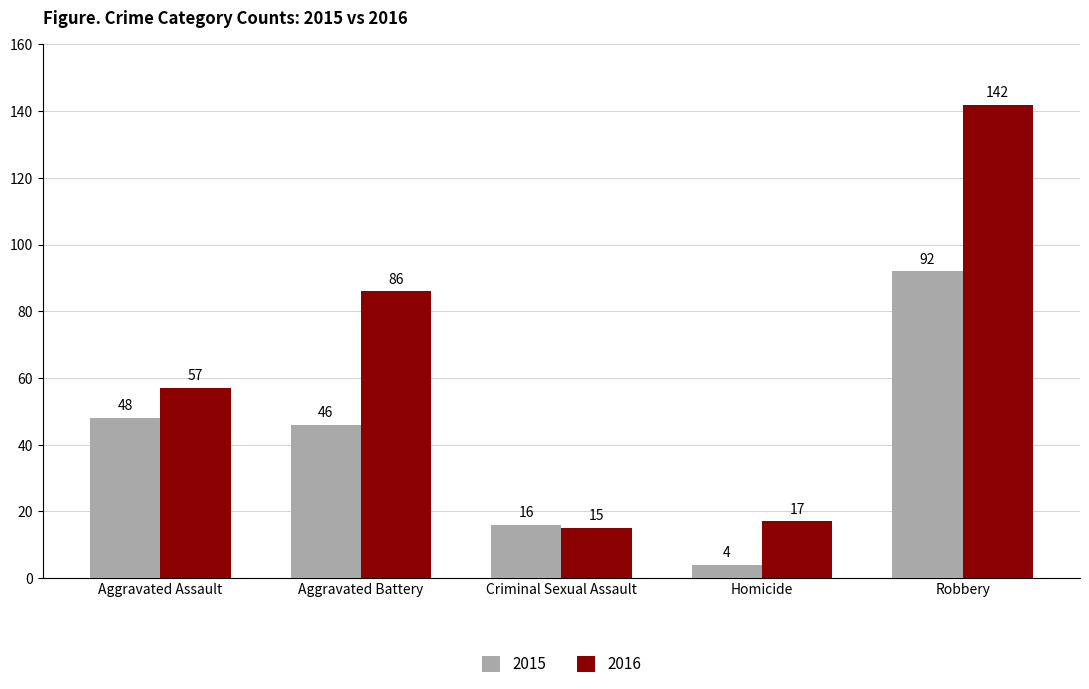

How many values in the 2016 series are below 57?

2